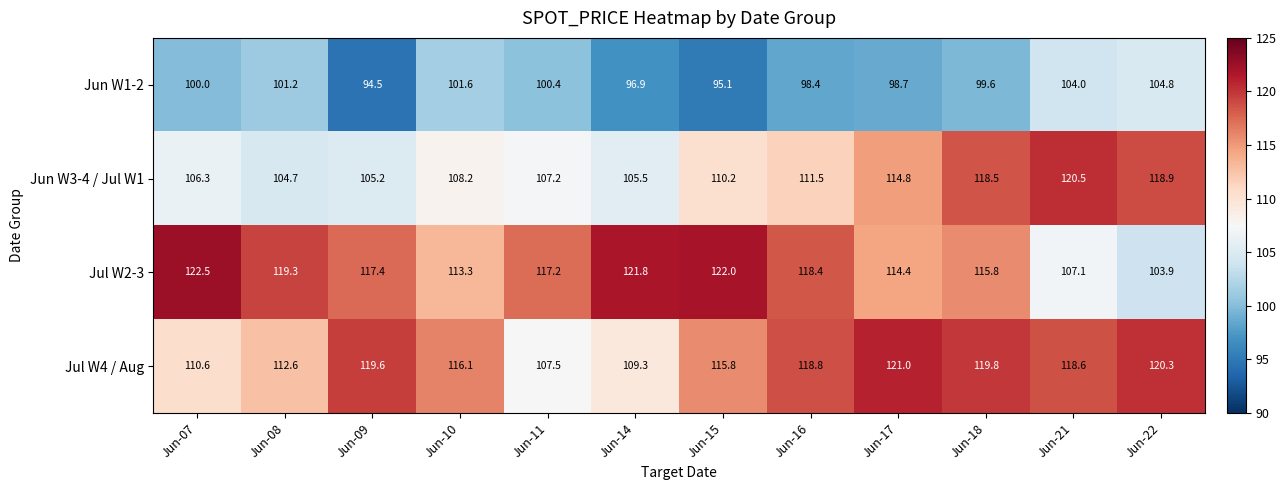

What is the difference between the highest and lowest values at Jun-10?

14.5